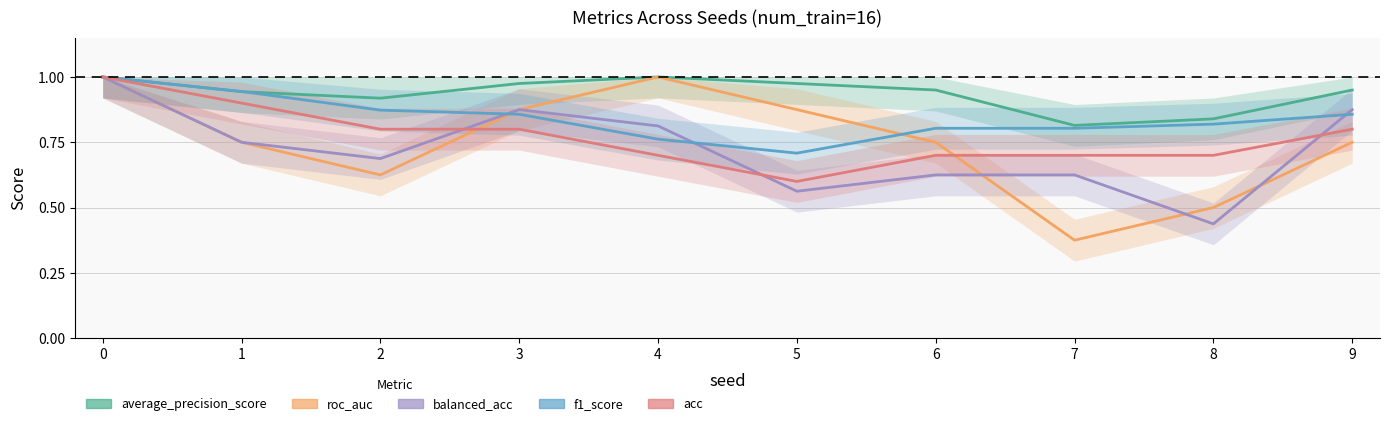

Which has a higher value, 4 or 9?

4